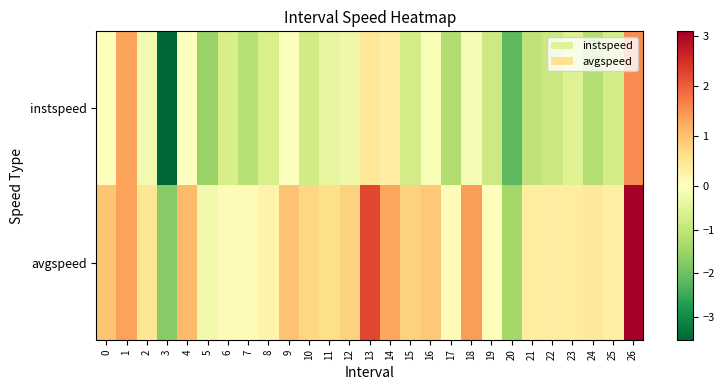

Reading left to right, list all the values displayed in this chart.

instspeed: 0=0.0	1=1.4	2=-0.2	3=-3.5	4=-0.0	5=-1.5	6=-0.7	7=-1.2	8=-0.7	9=-0.0	10=-0.8	11=-0.4	12=-0.3	13=0.5	14=0.3	15=-0.8	16=-0.1	17=-1.3	18=-0.2	19=-0.9	20=-2.2	21=-1.1	22=-0.9	23=-0.6	24=-1.2	25=-0.8	26=1.6
avgspeed: 0=1.0	1=1.4	2=0.5	3=-1.7	4=1.1	5=-0.2	6=0.1	7=0.1	8=0.2	9=1.0	10=0.7	11=0.6	12=0.8	13=2.2	14=1.3	15=0.8	16=0.9	17=0.1	18=1.4	19=0.0	20=-1.4	21=0.4	22=0.4	23=0.4	24=0.4	25=0.3	26=3.1